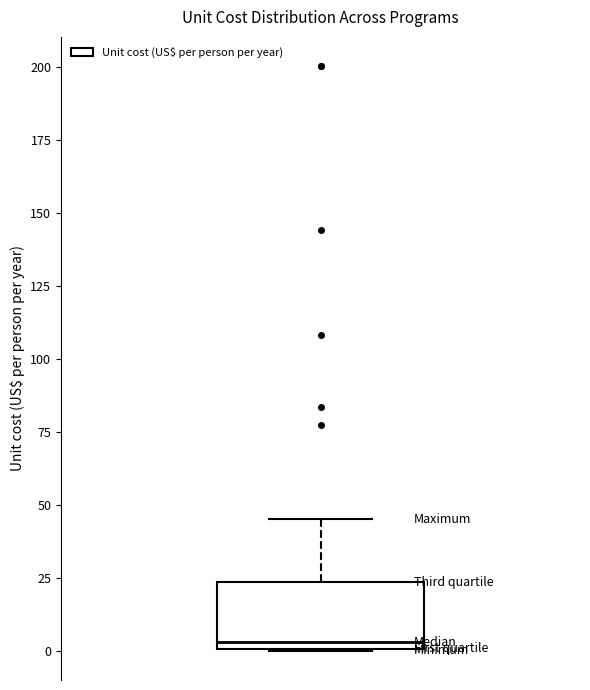

Where is the upper edge of the box on the y-axis? The values are not printed on the chart, so give them approximately, as read against the axis.

25